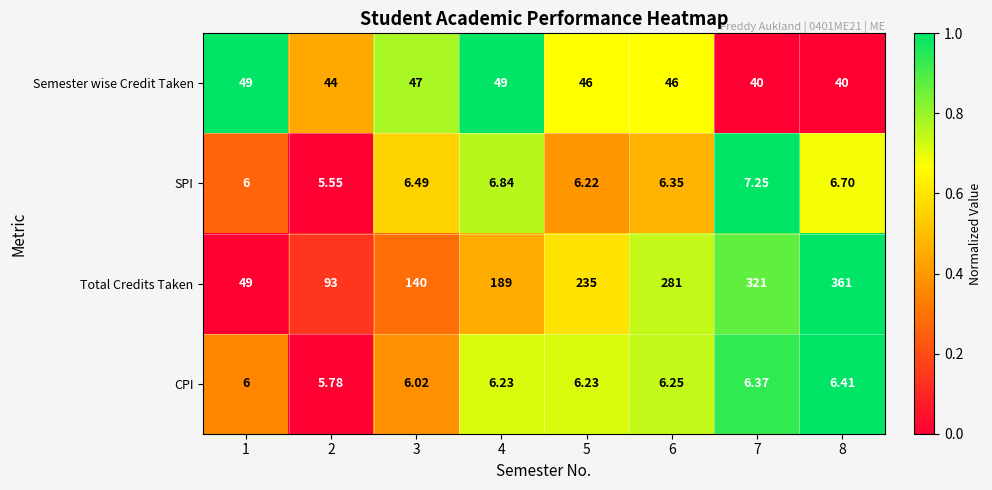

How many data points does each series have?

8